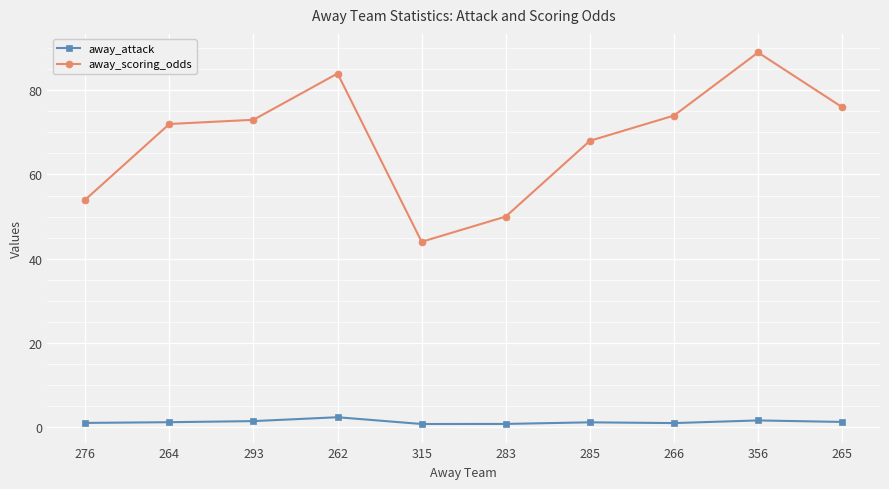

What is the average value of the away_scoring_odds series?

68.4